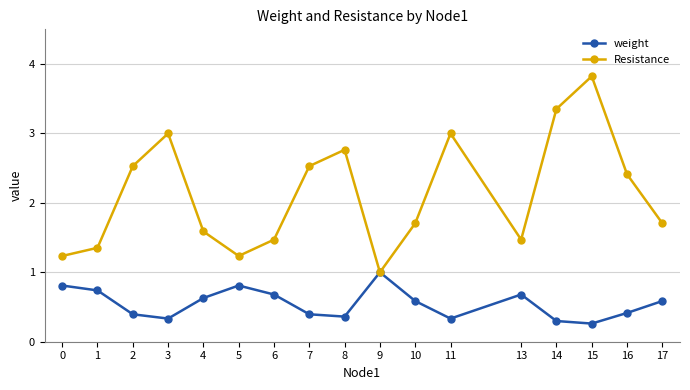

What is the difference between the highest and lowest values at 11?

2.7